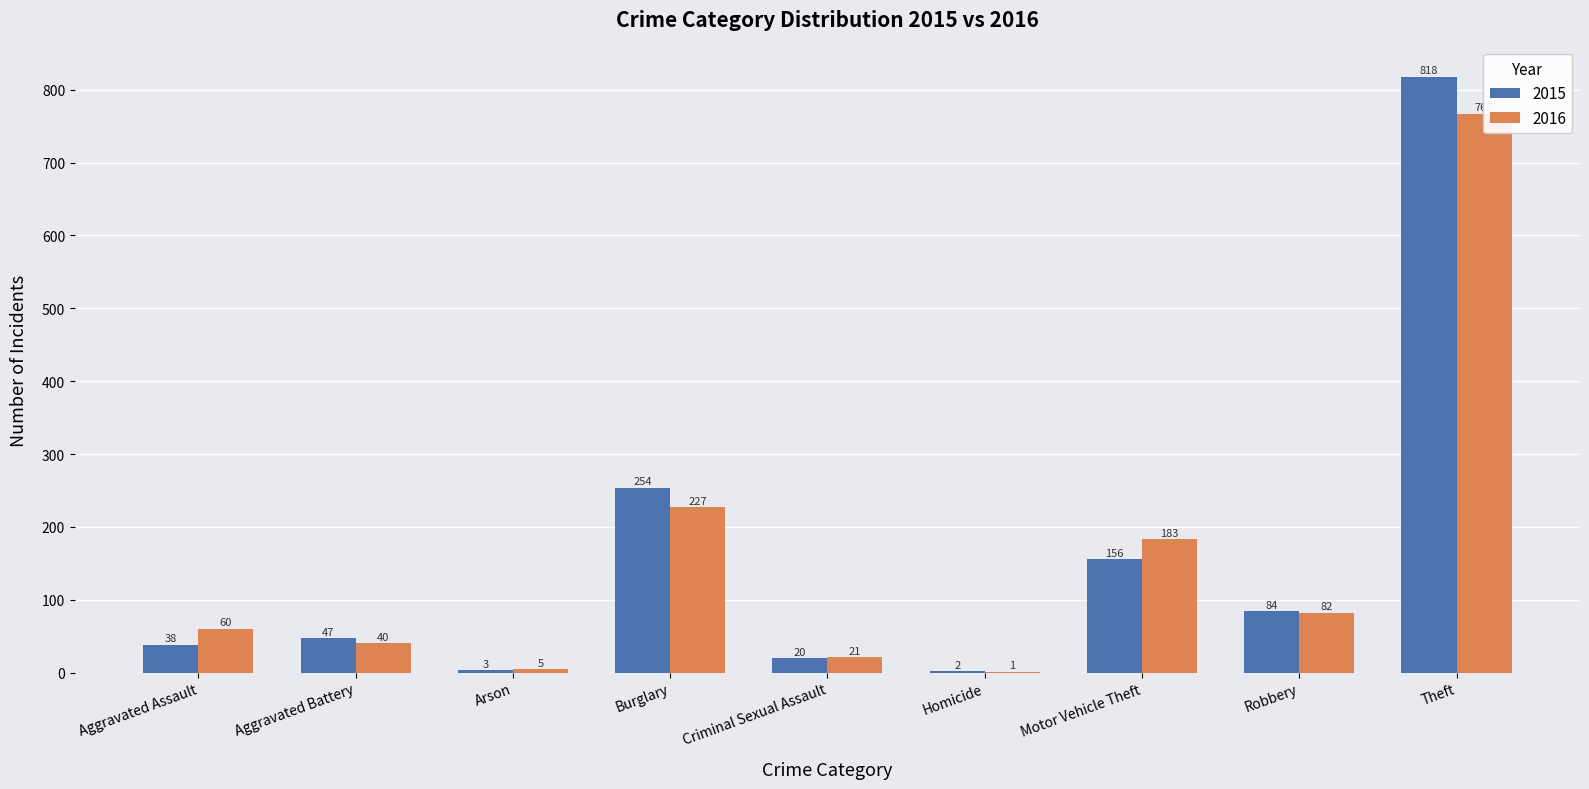

What are all the series names shown in the legend?

2015, 2016